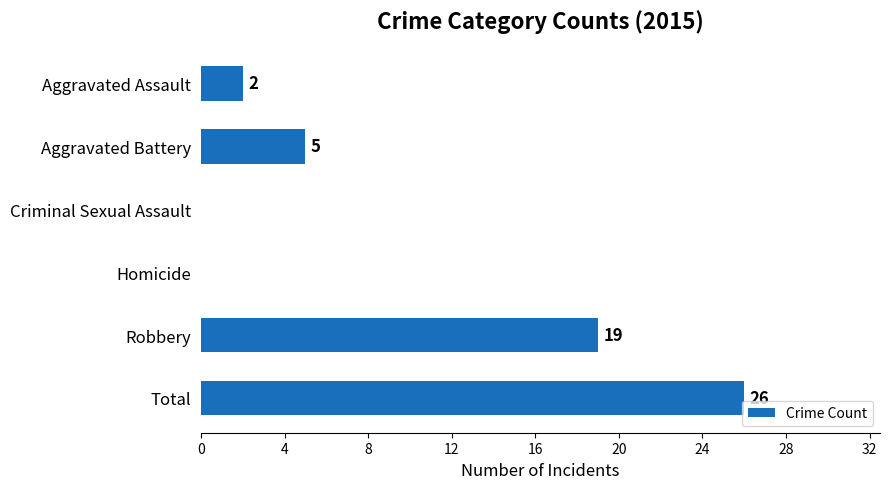

What is the sum of all values?

52